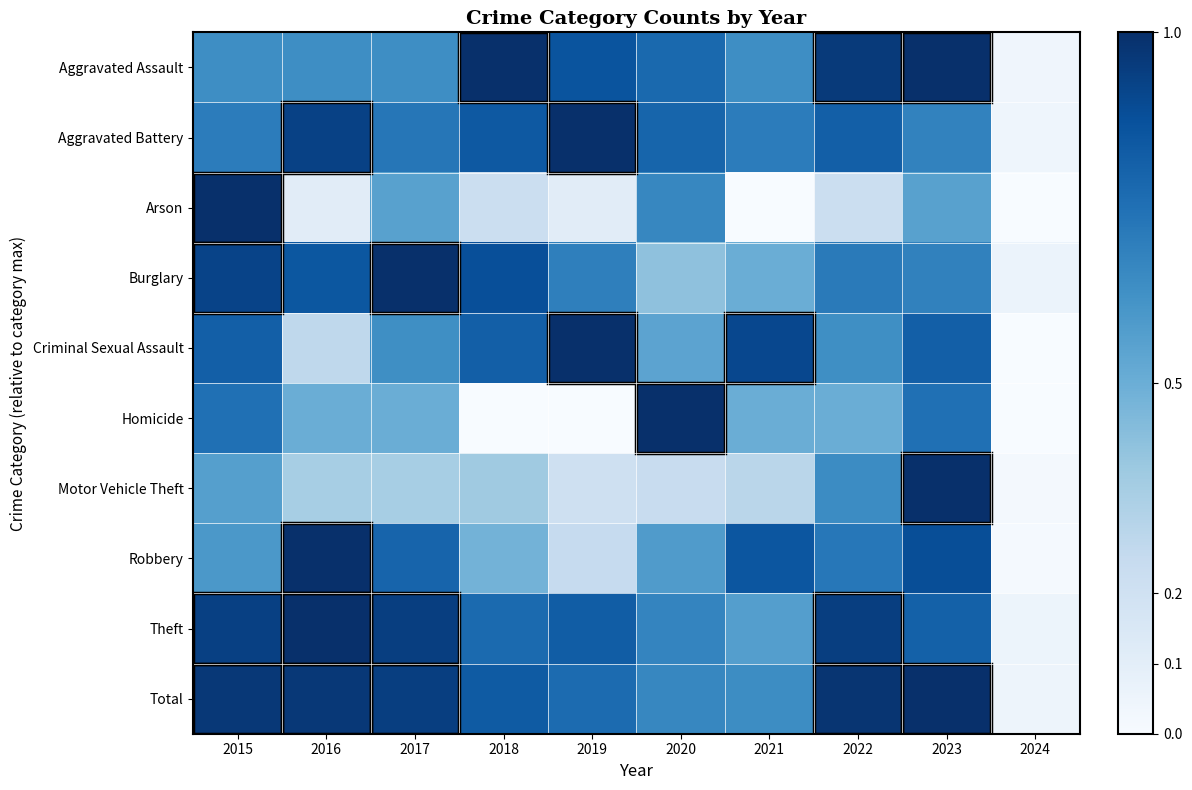

What is the total value across all series at 2018?

6.2